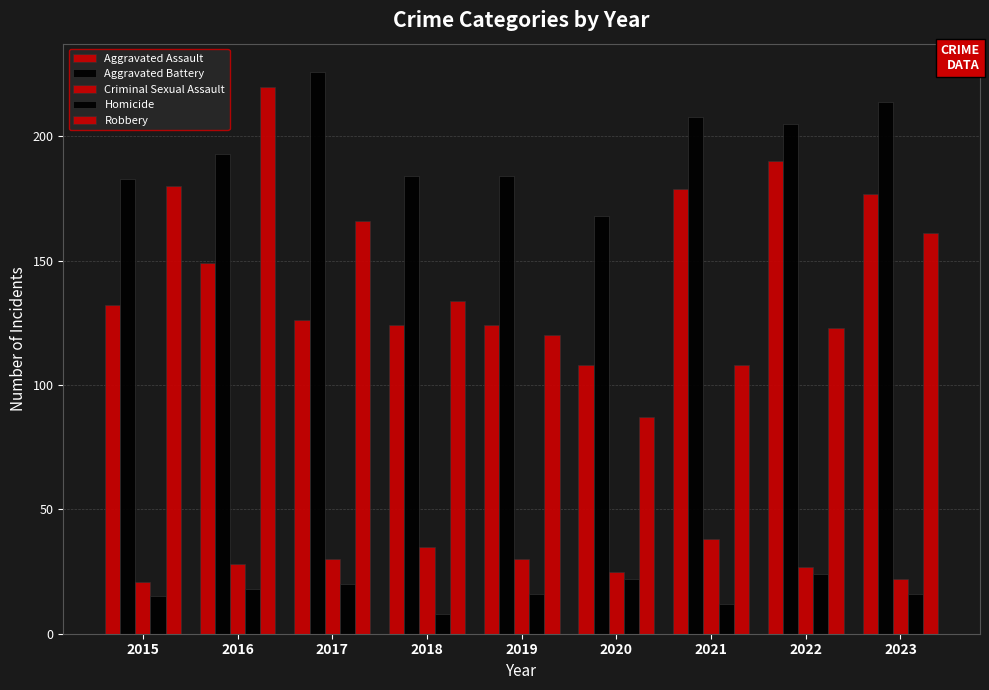

What is the value of the Criminal Sexual Assault bar at the 6th from the left?

25